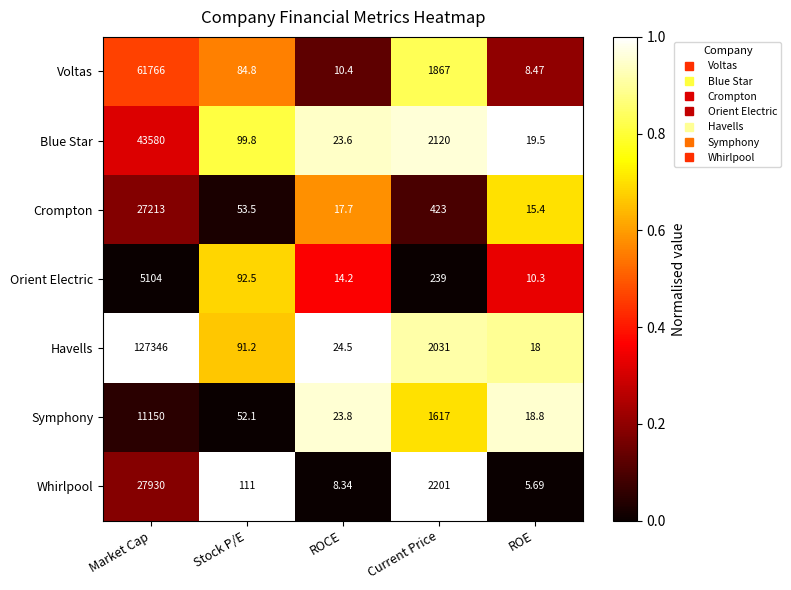

Rank the categories by Havells value from lowest to highest.

ROE, ROCE, Stock P/E, Current Price, Market Cap